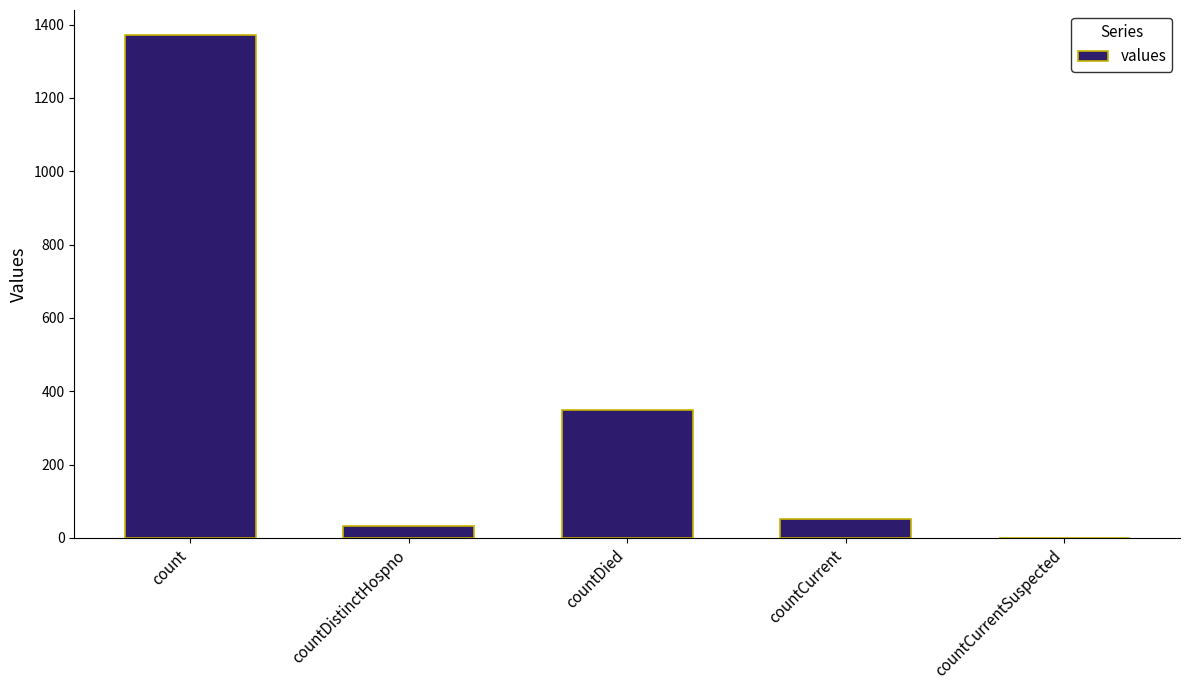

The value at countCurrentSuspected is 0. True or false?

True